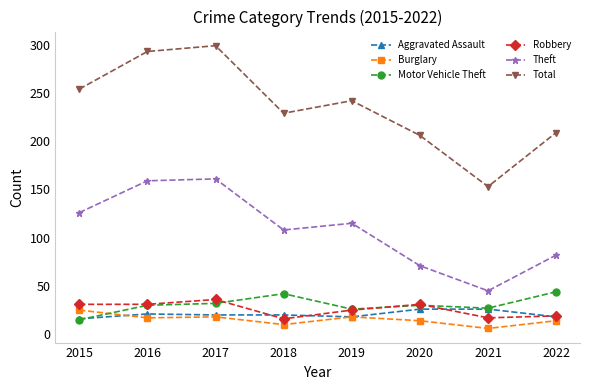

What is the lowest value of the Motor Vehicle Theft series?

15